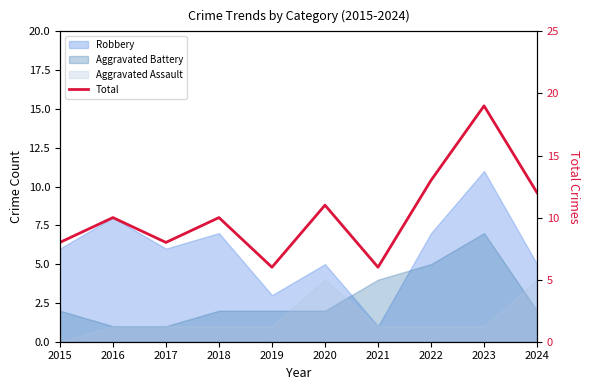

How many lines are shown in the chart?

1